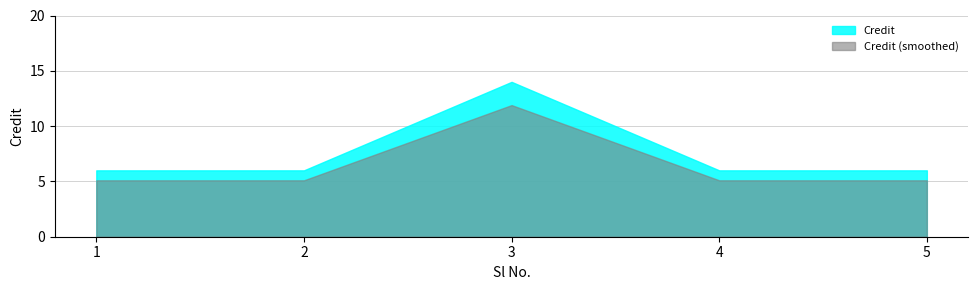

List the labels in order of value, largest first.

3, 1, 2, 4, 5